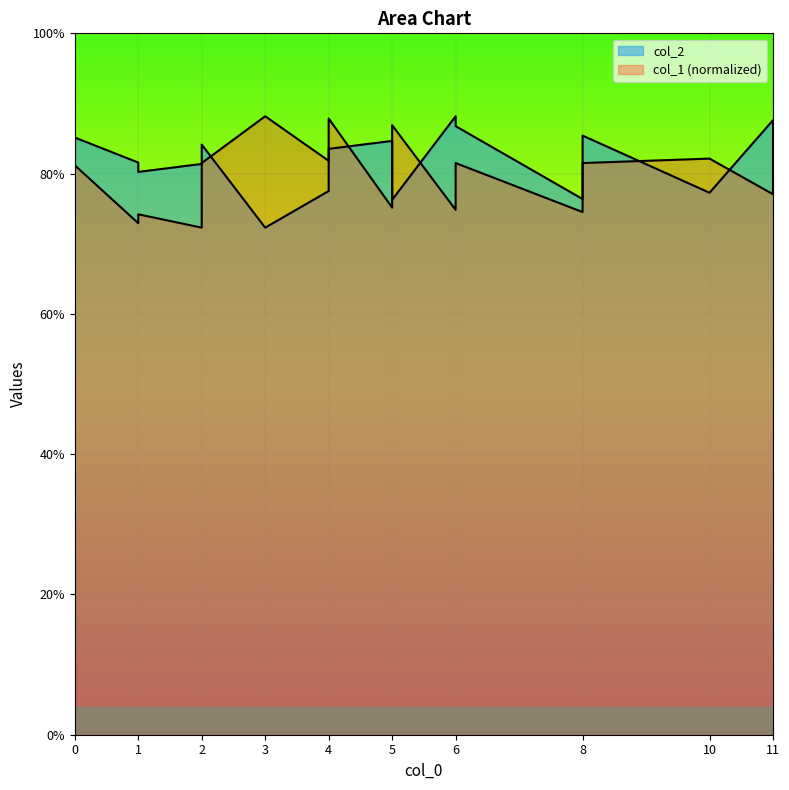

What are all the series names shown in the legend?

col_2, col_1